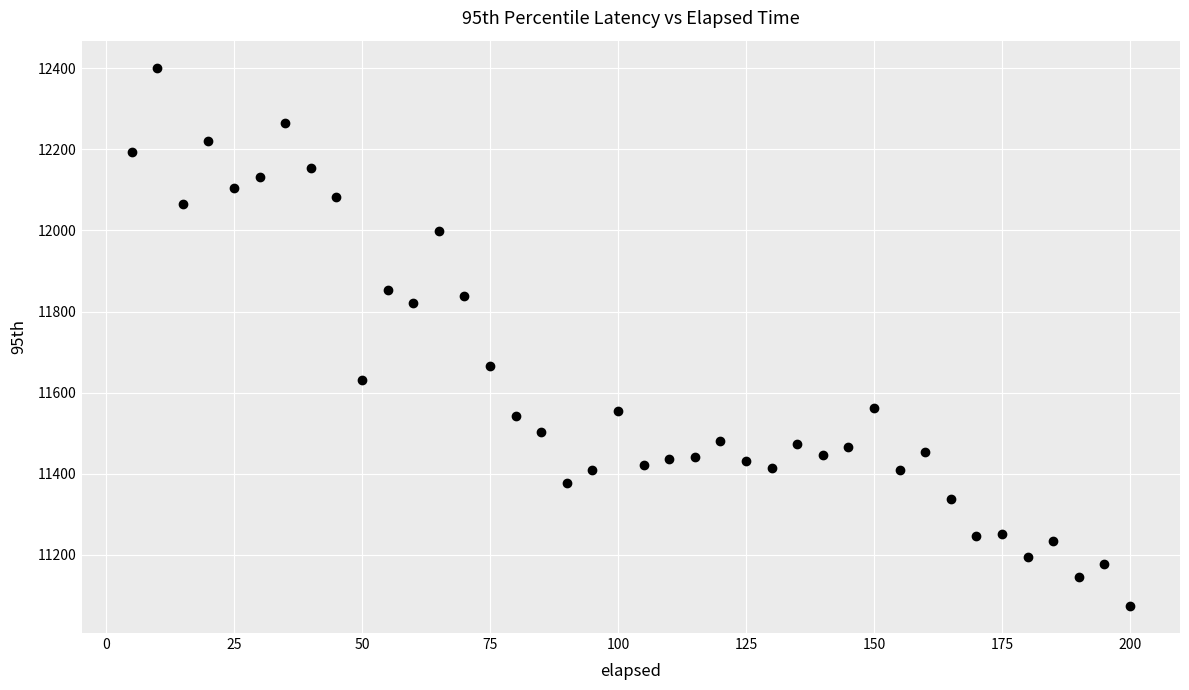

What is the range of Y values (max minus min)?

1329